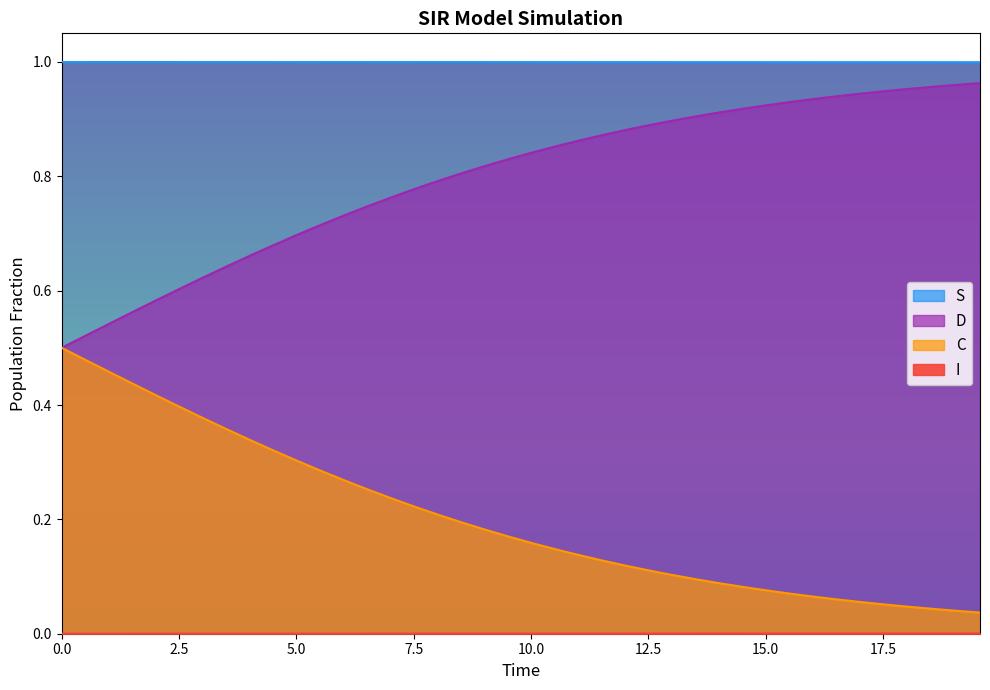

How many lines are shown in the chart?

4